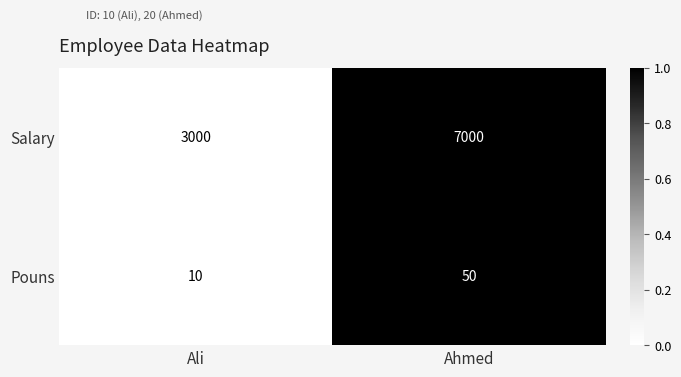

Which series has the widest spread of values?

Salary